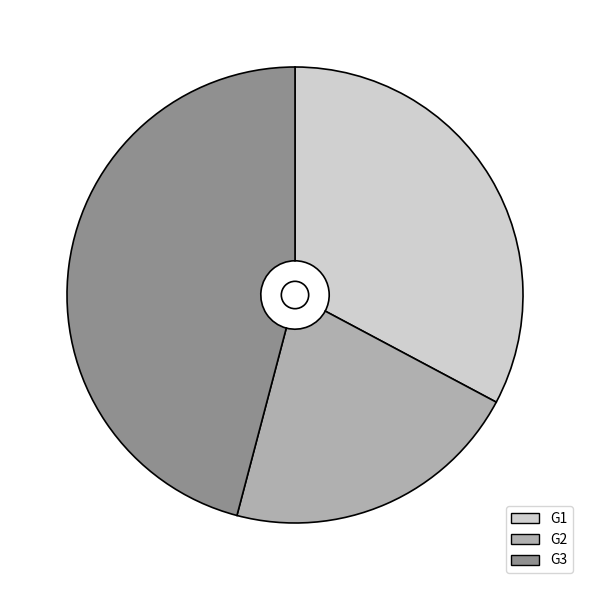

What is the ratio of the value at G2 to the value at G3?

0.5